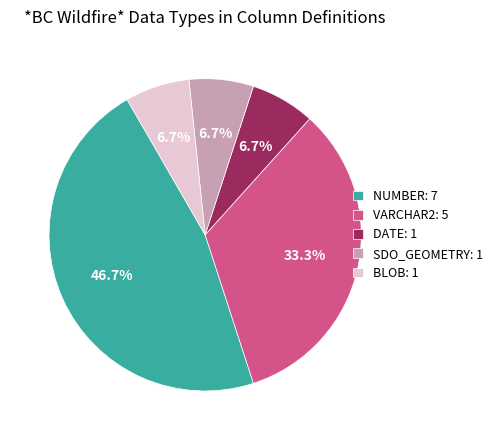

Does any single category account for the majority?

No